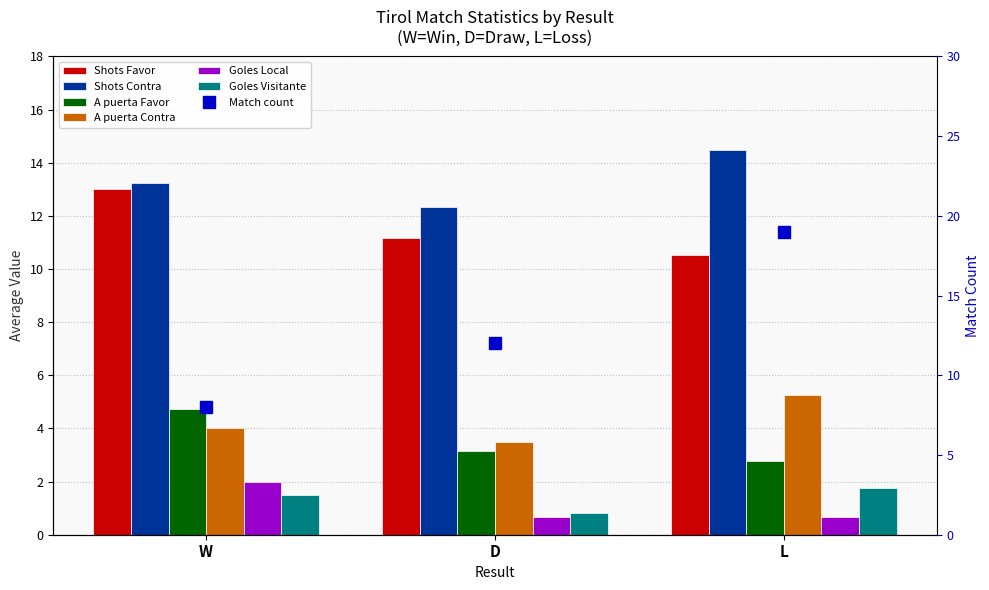

Between D and L, which is larger?

D